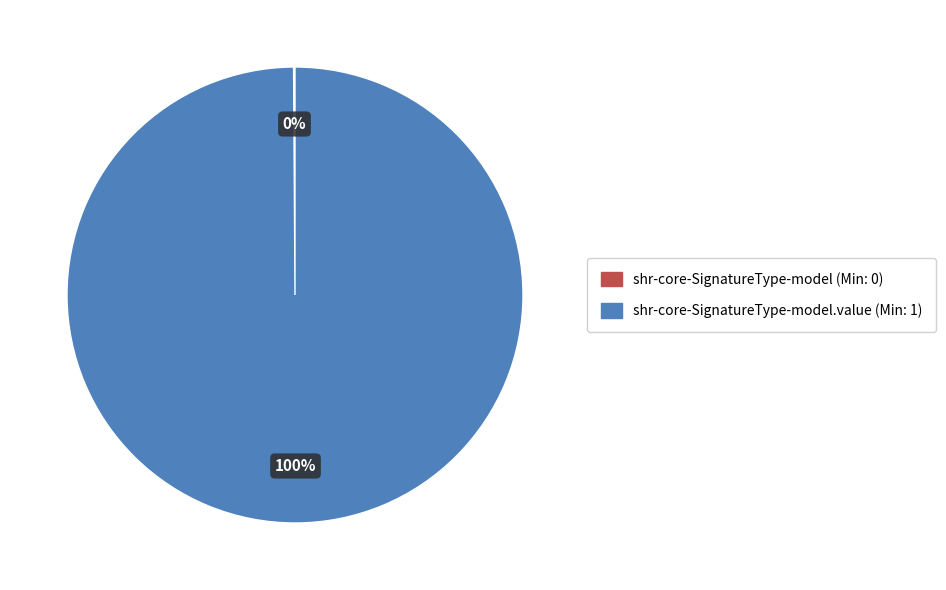

To the nearest percent, what is the average slice percentage?

50%